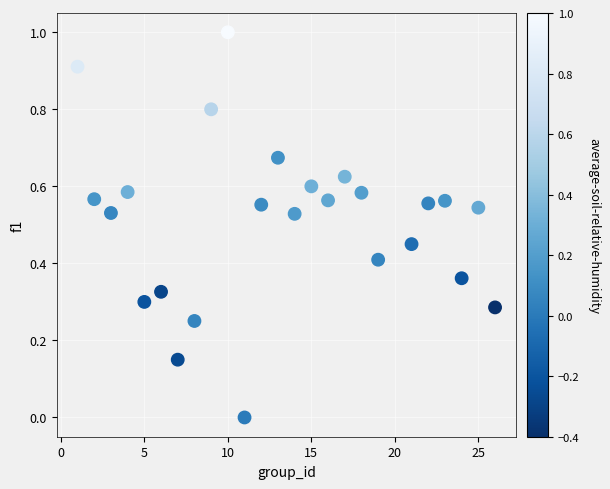

What is the range of X values (max minus min)?

25.0